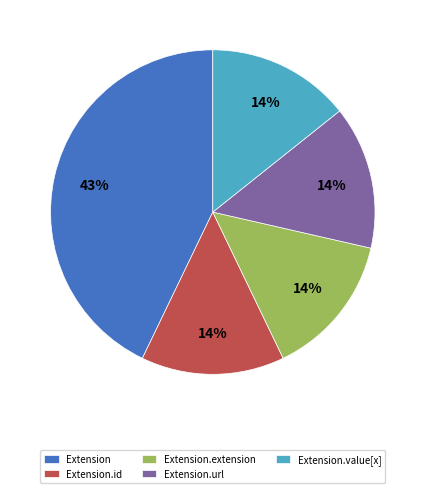

Which slice is the largest?

Extension